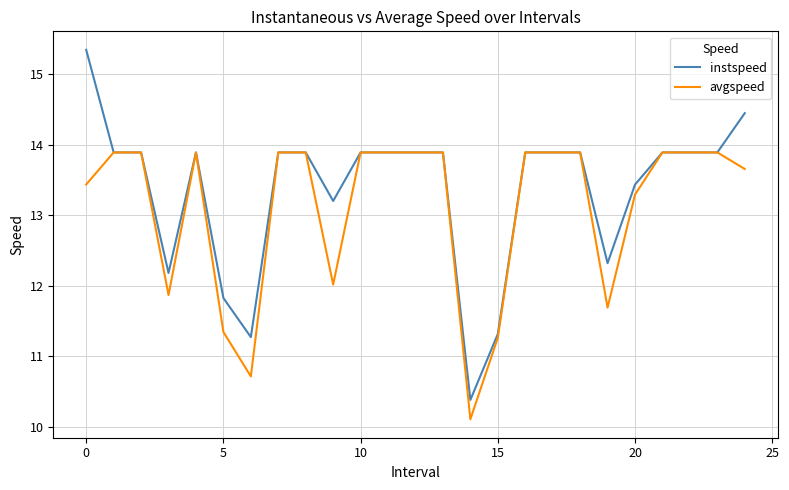

Which series has the largest total across all categories?

instspeed